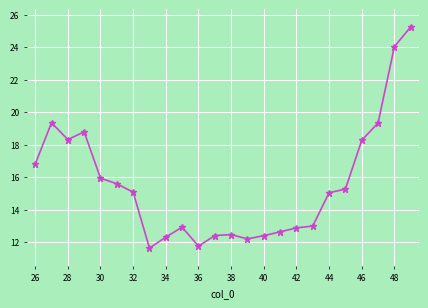

What is the value of the 1st point from the left?

16.8